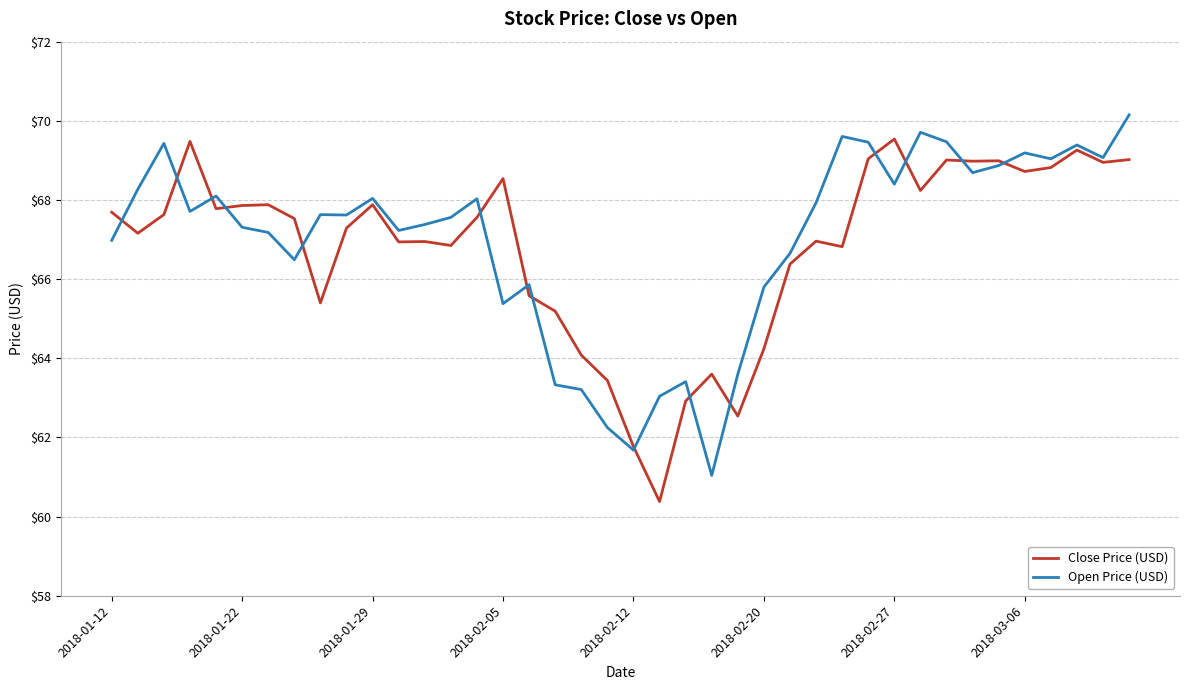

Rank the series by their maximum value, from lowest to highest.

Close Price (USD), Open Price (USD)